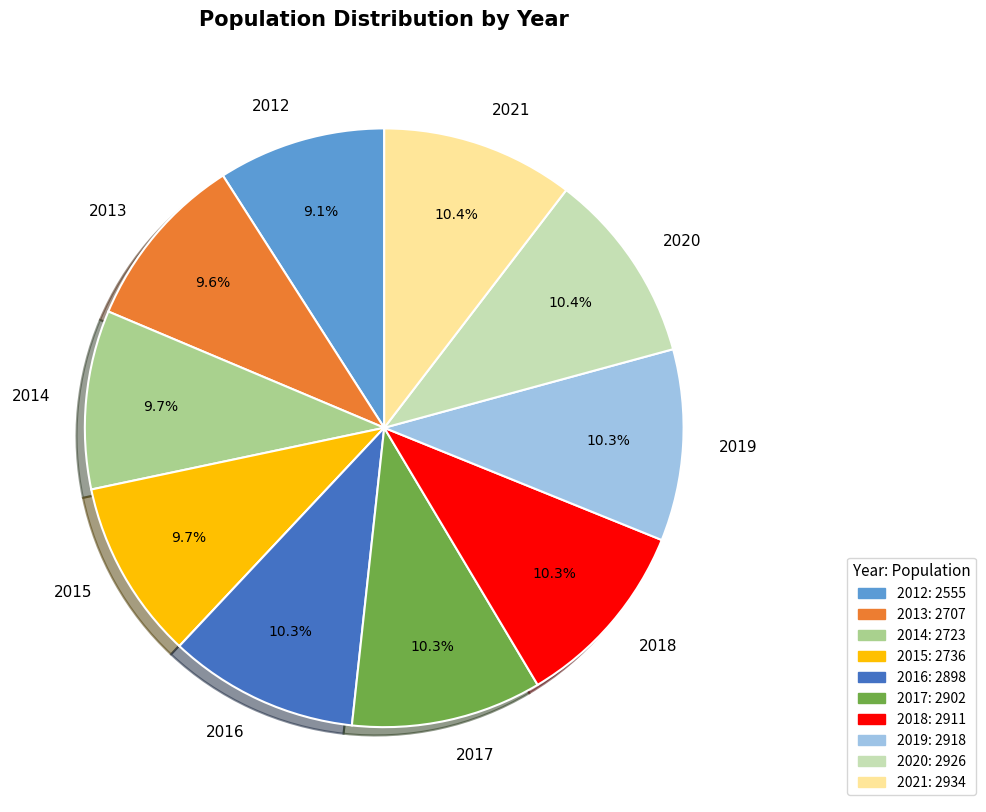

True or false: 2013 accounts for 18% of the total.

False